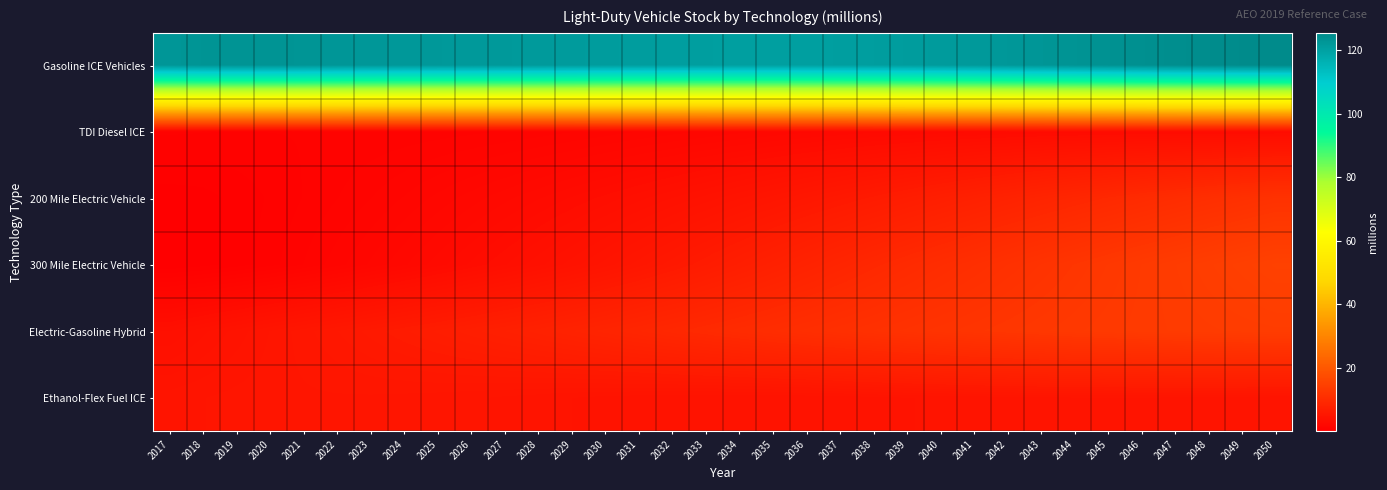

At how many categories does at least one series exceed 69?

34